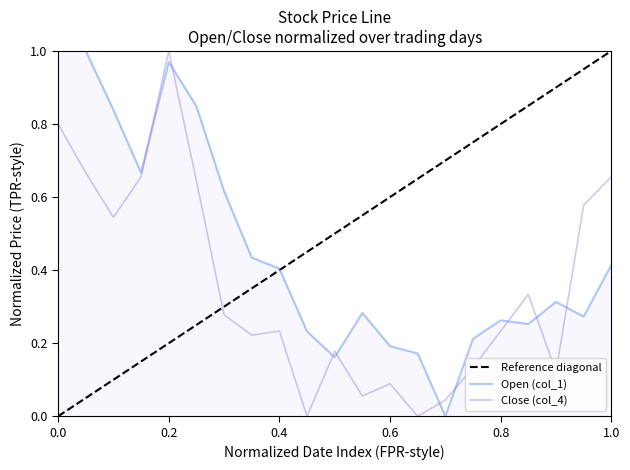

True or false: Close (col_4) has a value of 1.0 at 0.2.

True